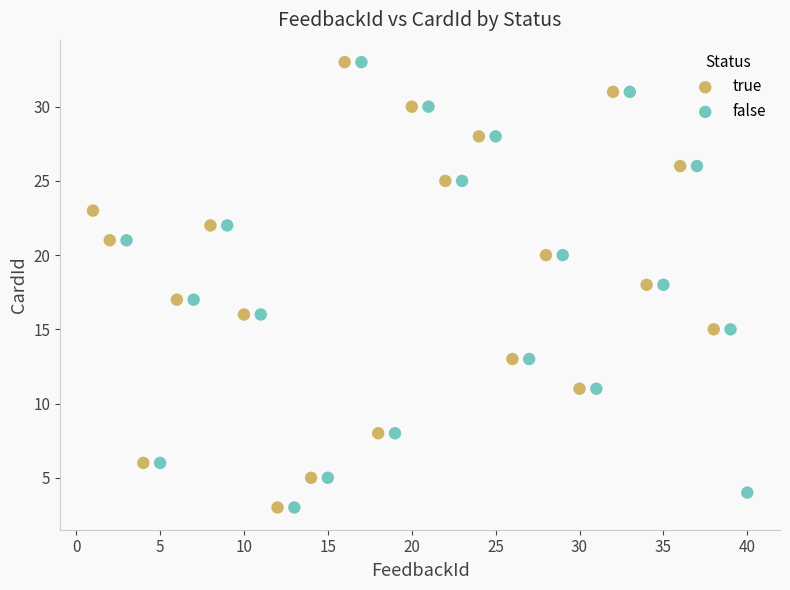

What are all the series names shown in the legend?

true, false